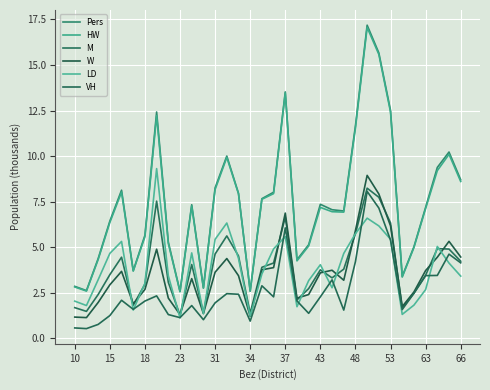

How many lines are shown in the chart?

6